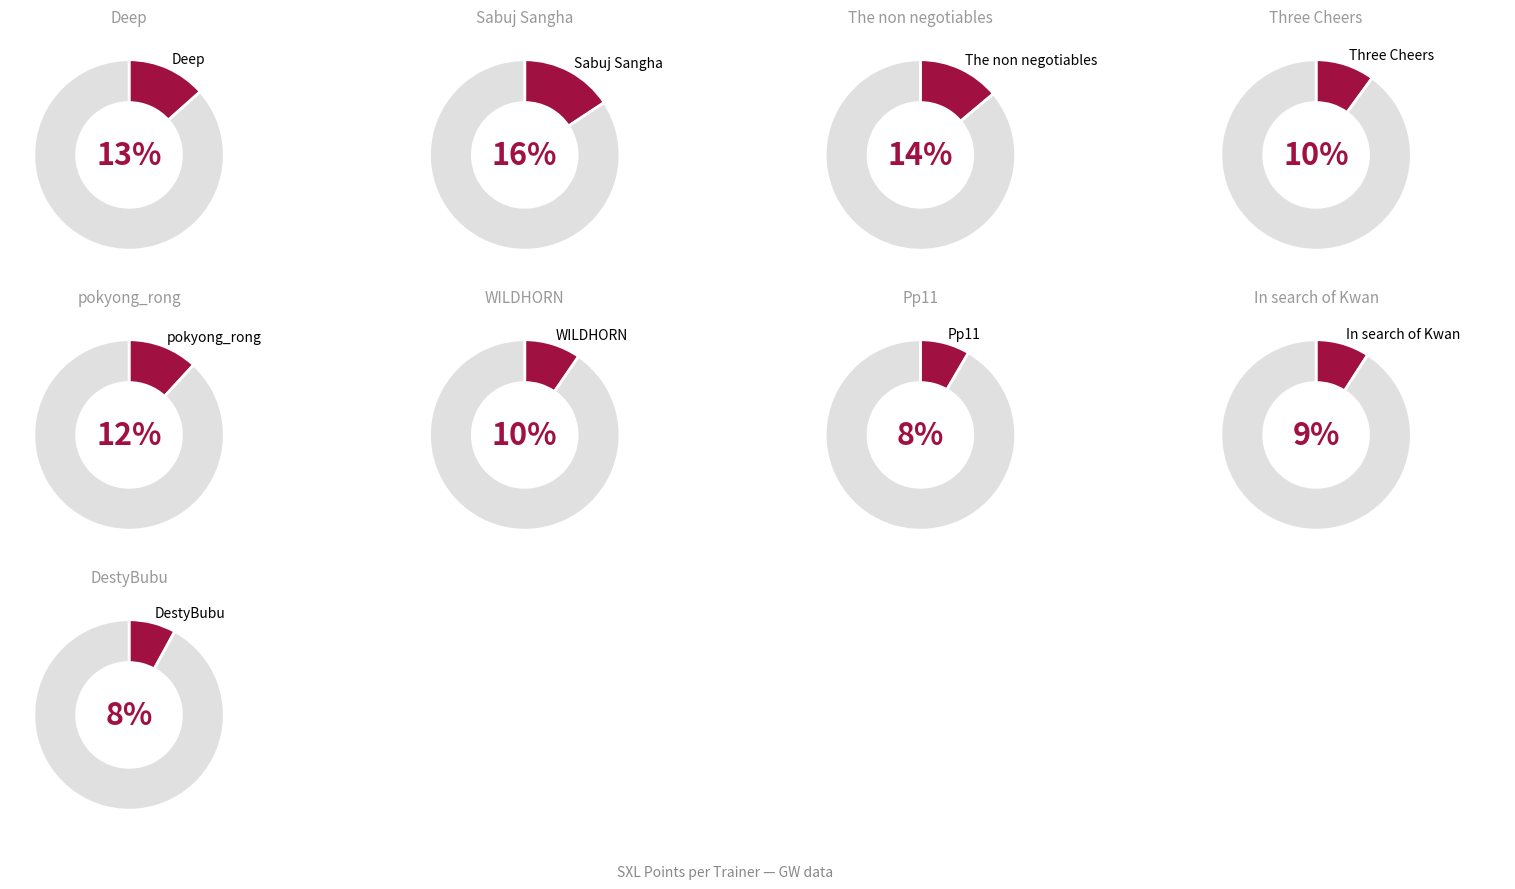

To the nearest percent, what percentage of the pie is Deep?

13%